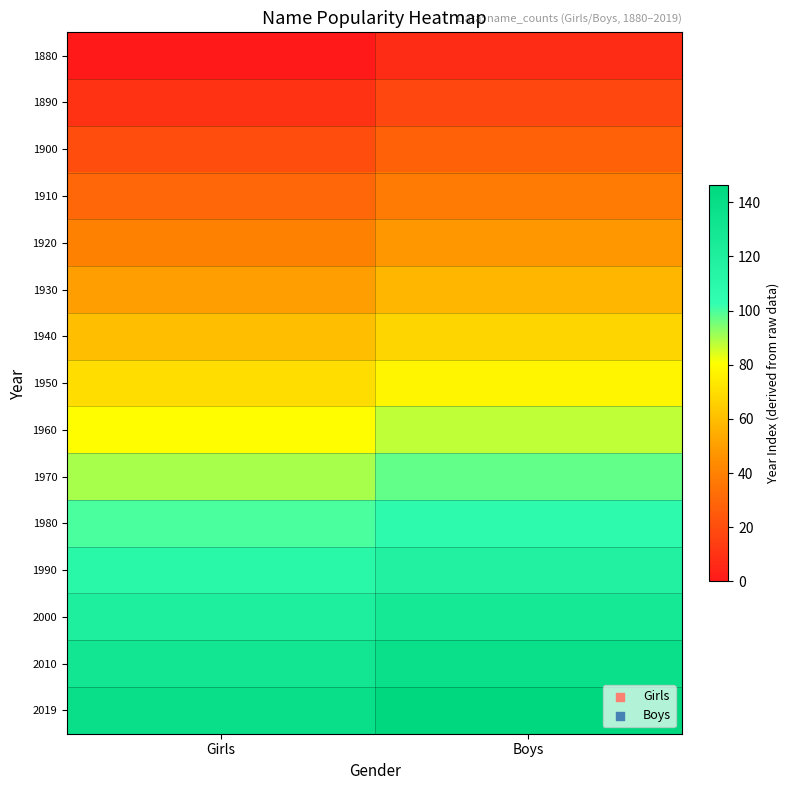

What is the total value across all series at Girls?

1049.0